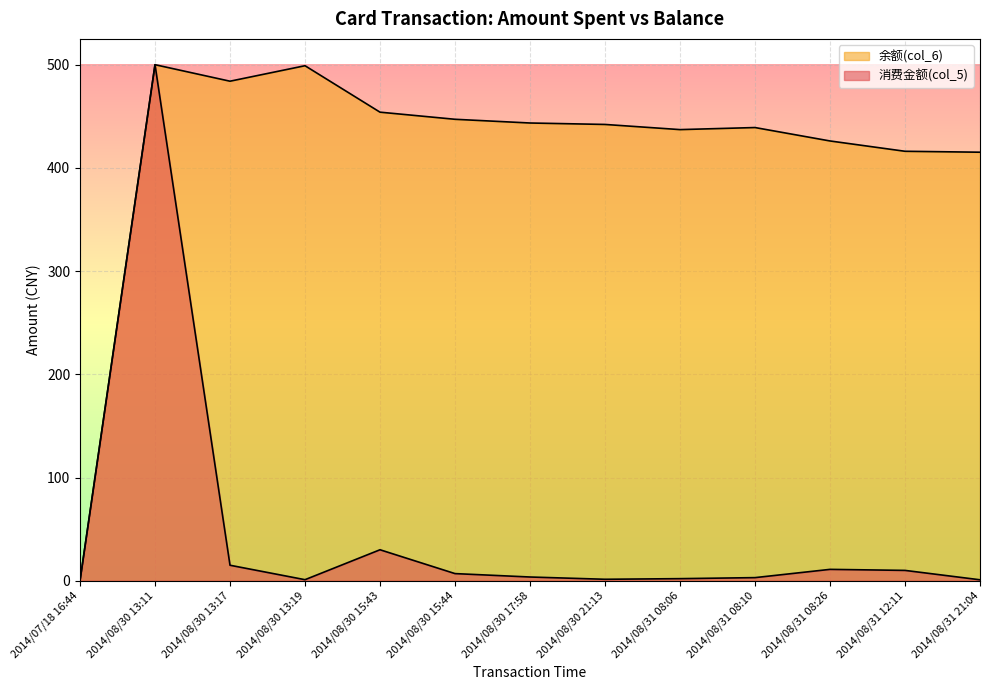

Reading right to left, transcribe all the data shown in this chart.

消费金额(col_5): 0.9	10.0	11.0	3.0	2.0	1.4	3.6	6.9	30.0	1.0	15.0	500.0	0.0
余额(col_6): 415.2	416.1	426.1	439.1	437.1	442.1	443.5	447.1	454.0	499.0	484.0	500.0	0.0